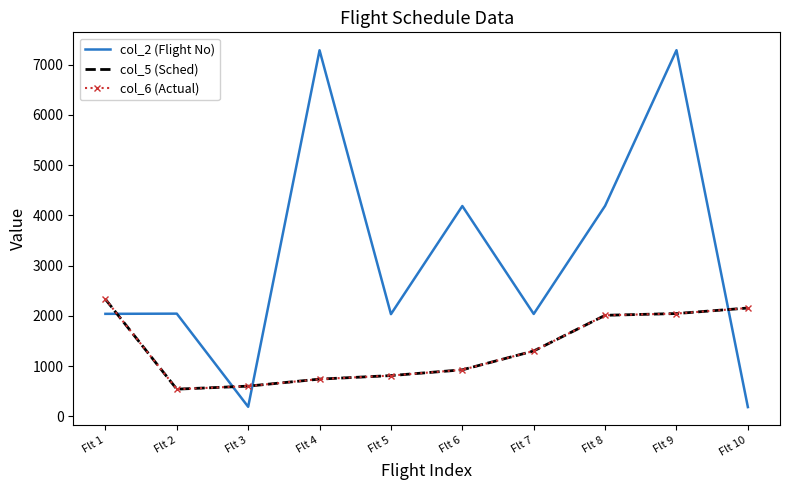

List the labels in order of col_5 (Sched) value, smallest first.

Flt 2, Flt 3, Flt 4, Flt 5, Flt 6, Flt 7, Flt 8, Flt 9, Flt 10, Flt 1